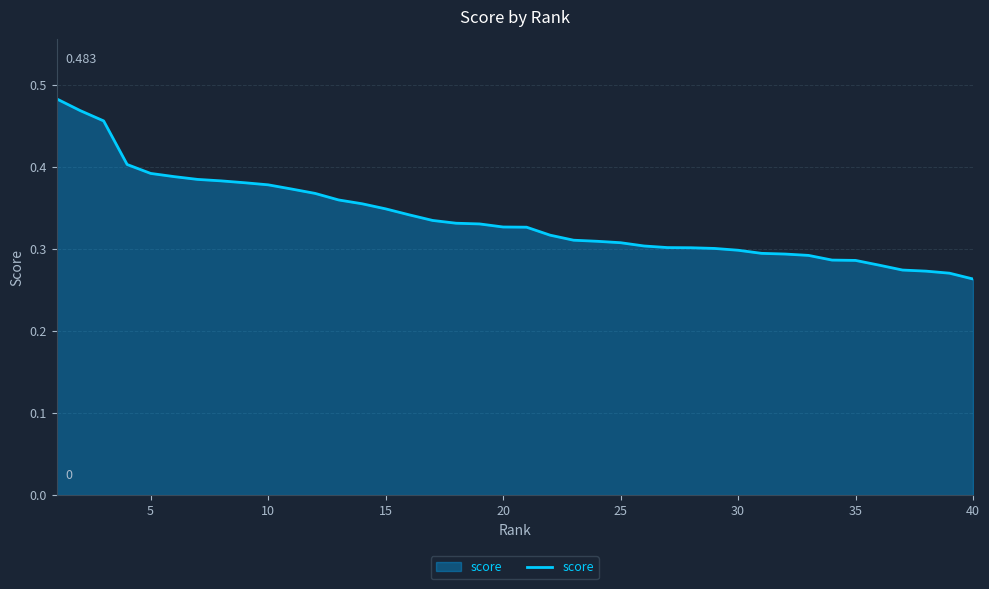

How many lines are shown in the chart?

1